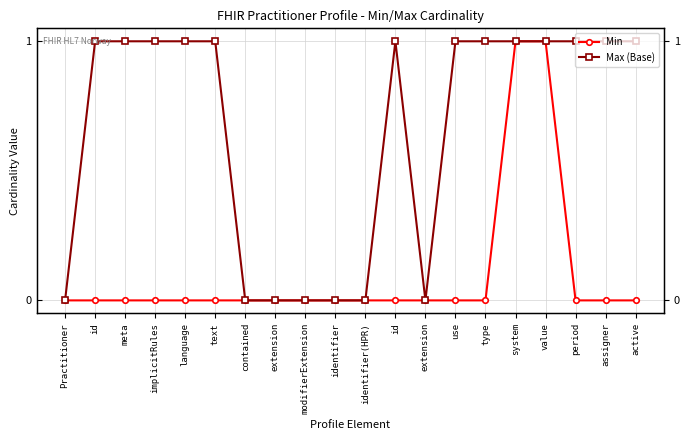

Rank the categories by Max (Base) value from lowest to highest.

Practitioner, contained, extension, modifierExtension, identifier, identifier(HPR), extension, id, meta, implicitRules, language, text, id, use, type, system, value, period, assigner, active